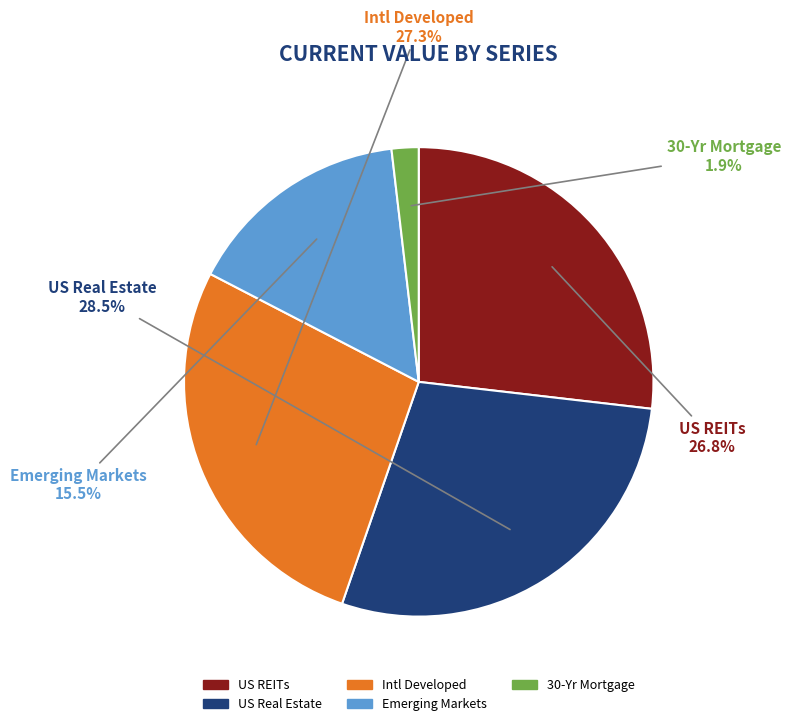

Which category has the smallest portion of the pie?

30-Yr Mortgage